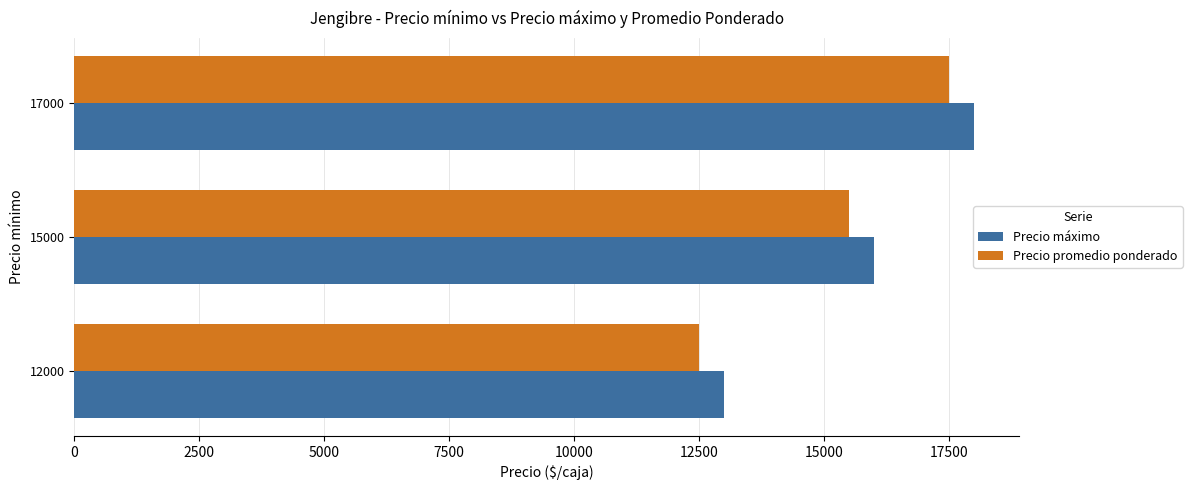

What is the minimum value shown in the chart?

12500